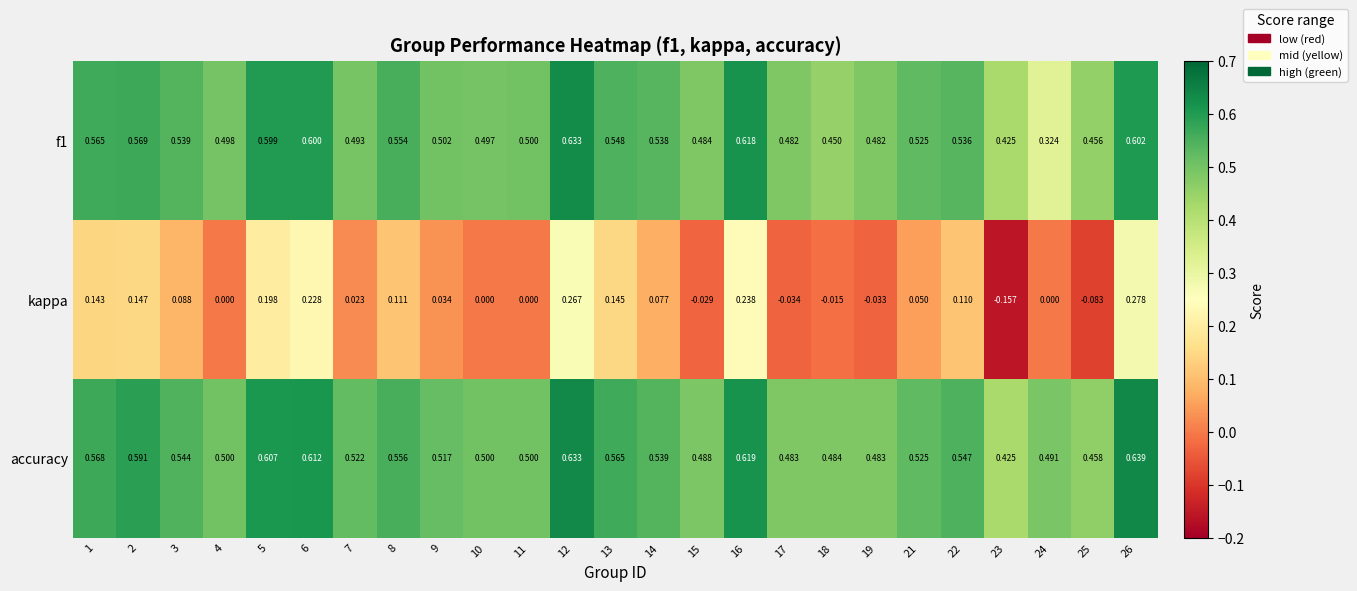

Which series has the largest total across all categories?

accuracy